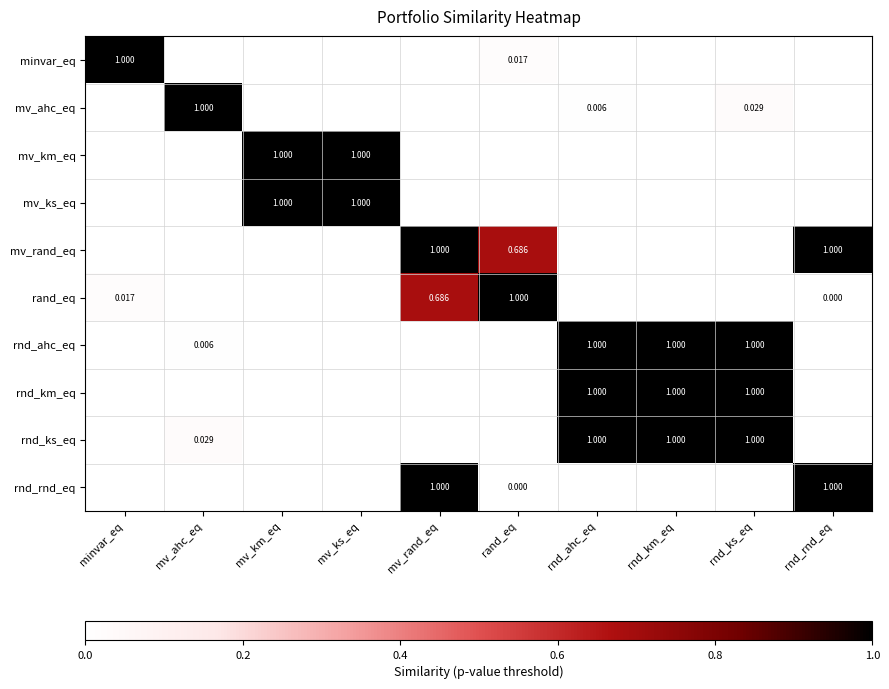

What is the highest value of the rnd_ks_eq series?

1.0